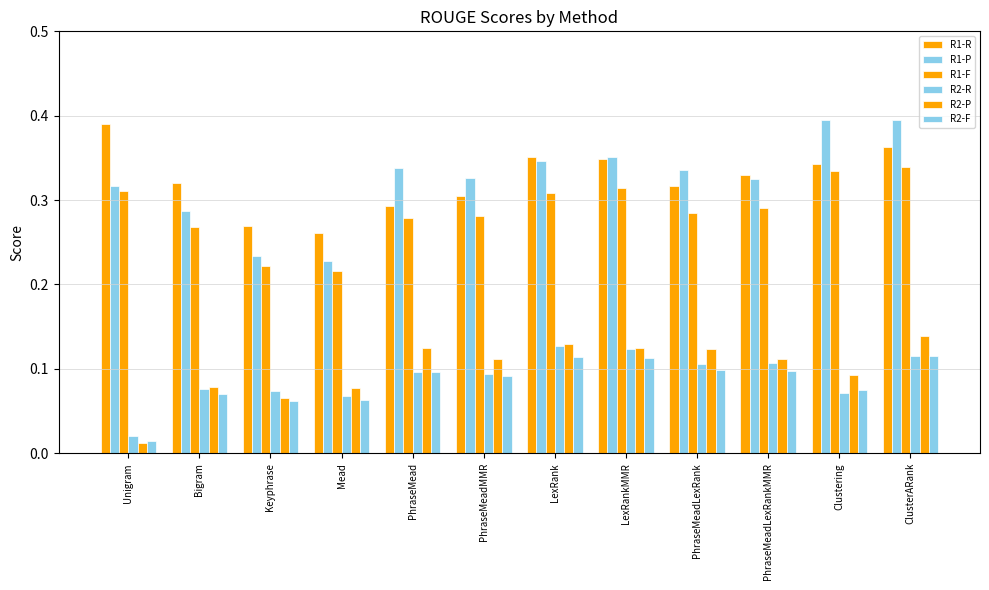

Reading left to right, extract all data points from this chart.

R1-R: Unigram=0.4	Bigram=0.3	Keyphrase=0.3	Mead=0.3	PhraseMead=0.3	PhraseMeadMMR=0.3	LexRank=0.4	LexRankMMR=0.3	PhraseMeadLexRank=0.3	PhraseMeadLexRankMMR=0.3	Clustering=0.3	ClusterARank=0.4
R1-P: Unigram=0.3	Bigram=0.3	Keyphrase=0.2	Mead=0.2	PhraseMead=0.3	PhraseMeadMMR=0.3	LexRank=0.3	LexRankMMR=0.4	PhraseMeadLexRank=0.3	PhraseMeadLexRankMMR=0.3	Clustering=0.4	ClusterARank=0.4
R1-F: Unigram=0.3	Bigram=0.3	Keyphrase=0.2	Mead=0.2	PhraseMead=0.3	PhraseMeadMMR=0.3	LexRank=0.3	LexRankMMR=0.3	PhraseMeadLexRank=0.3	PhraseMeadLexRankMMR=0.3	Clustering=0.3	ClusterARank=0.3
R2-R: Unigram=0.0	Bigram=0.1	Keyphrase=0.1	Mead=0.1	PhraseMead=0.1	PhraseMeadMMR=0.1	LexRank=0.1	LexRankMMR=0.1	PhraseMeadLexRank=0.1	PhraseMeadLexRankMMR=0.1	Clustering=0.1	ClusterARank=0.1
R2-P: Unigram=0.0	Bigram=0.1	Keyphrase=0.1	Mead=0.1	PhraseMead=0.1	PhraseMeadMMR=0.1	LexRank=0.1	LexRankMMR=0.1	PhraseMeadLexRank=0.1	PhraseMeadLexRankMMR=0.1	Clustering=0.1	ClusterARank=0.1
R2-F: Unigram=0.0	Bigram=0.1	Keyphrase=0.1	Mead=0.1	PhraseMead=0.1	PhraseMeadMMR=0.1	LexRank=0.1	LexRankMMR=0.1	PhraseMeadLexRank=0.1	PhraseMeadLexRankMMR=0.1	Clustering=0.1	ClusterARank=0.1